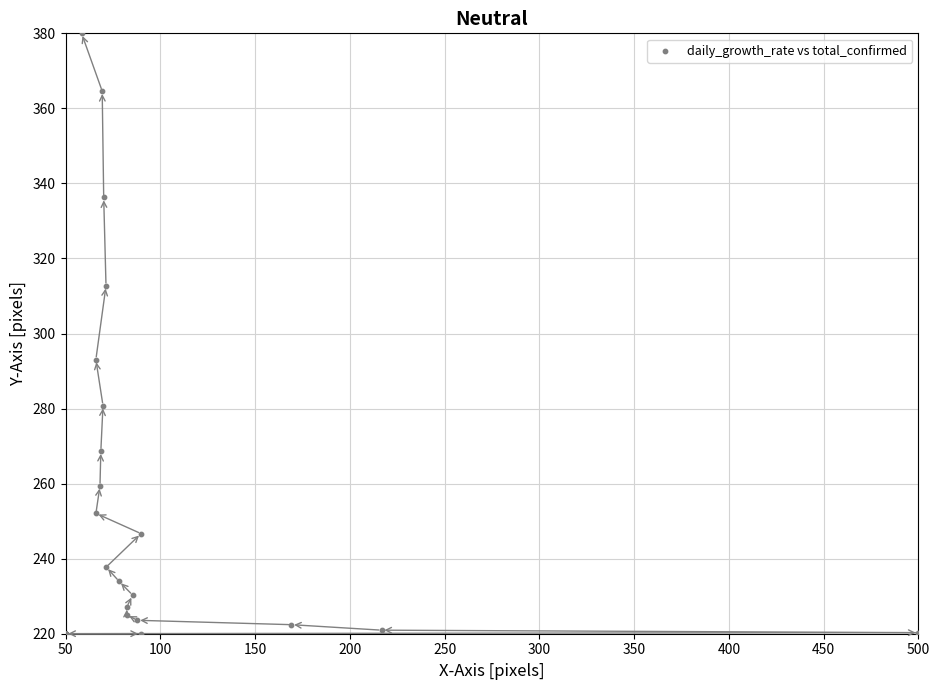

What Y value in the scatter plot is closest to 300?

293.1